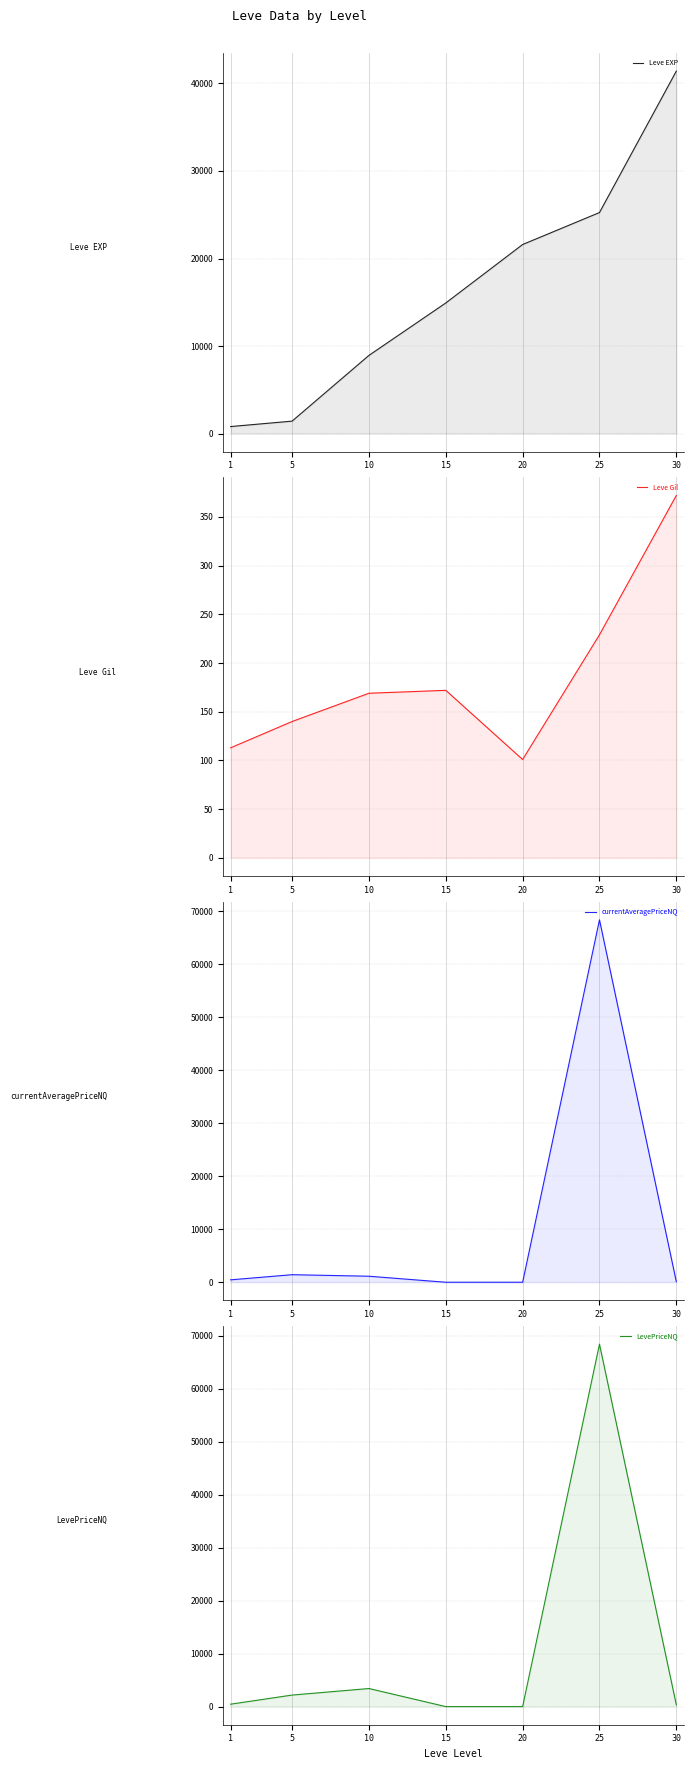

At which category does the chart reach its peak across all series?

25